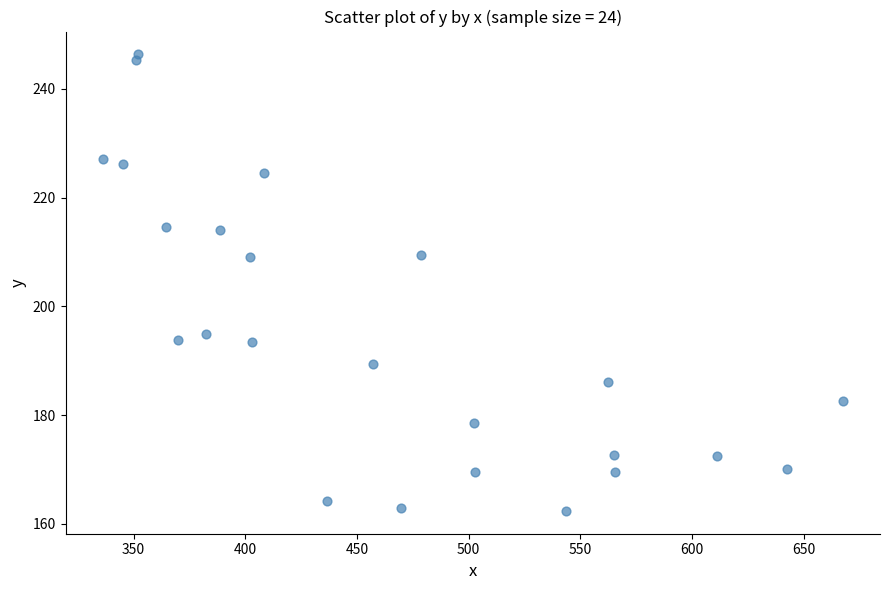

What is the range of Y values (max minus min)?

83.9